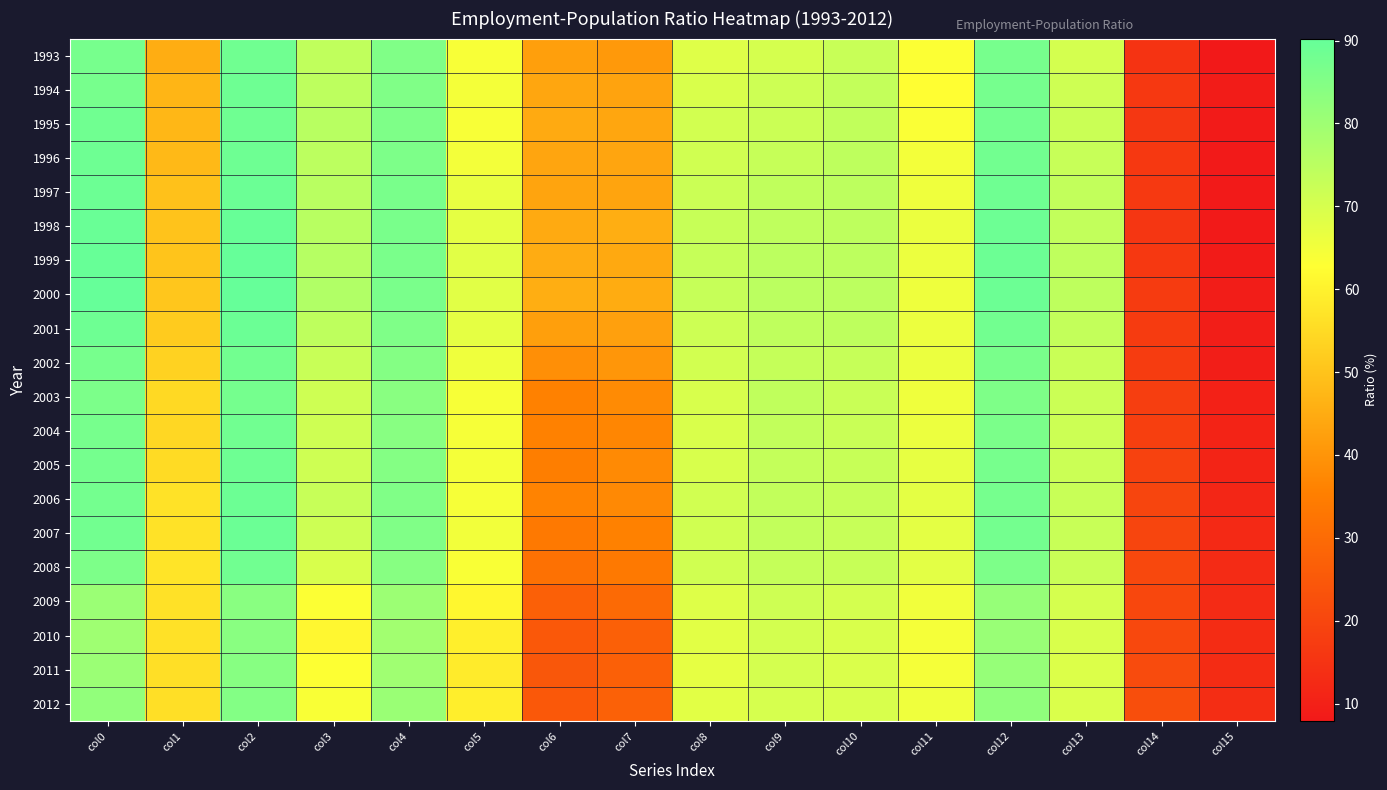

Which series has the largest total across all categories?

2000